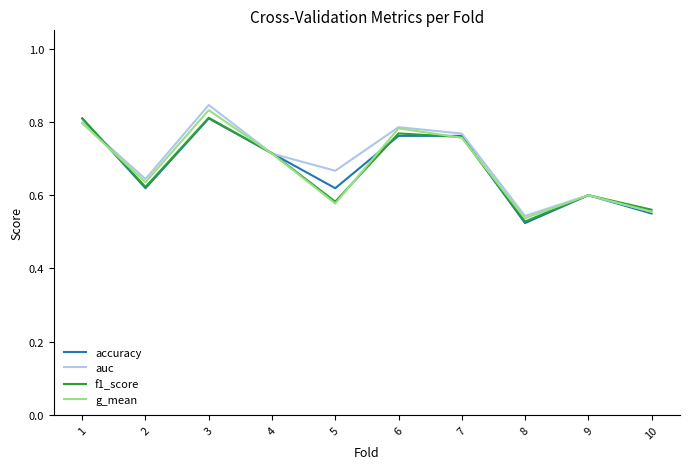

True or false: g_mean has a value of 0.2 at 2.

False